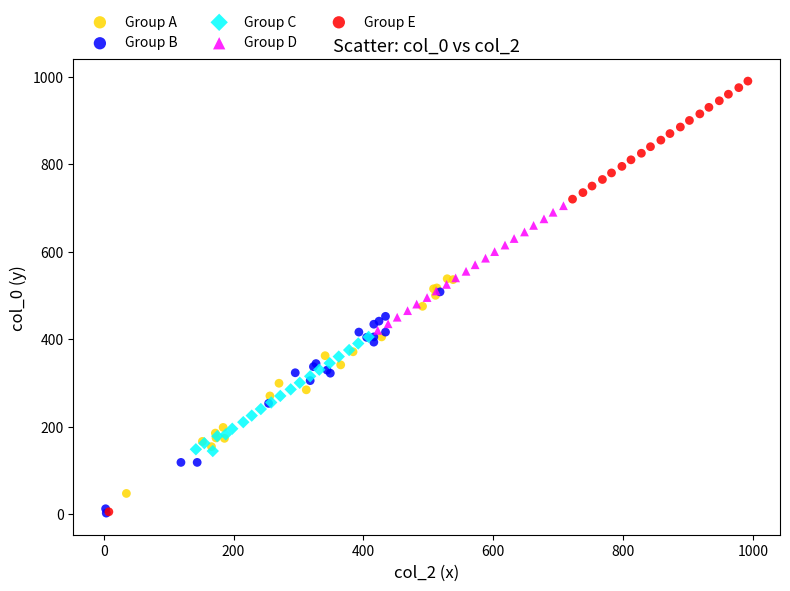

Which series has the widest spread of Y values?

Group E